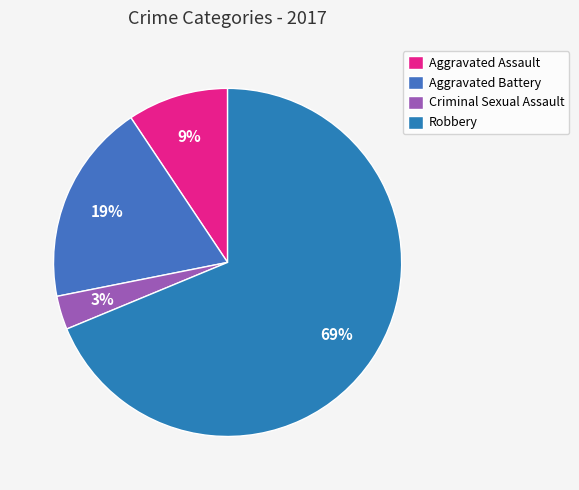

Does any single category account for the majority?

Yes